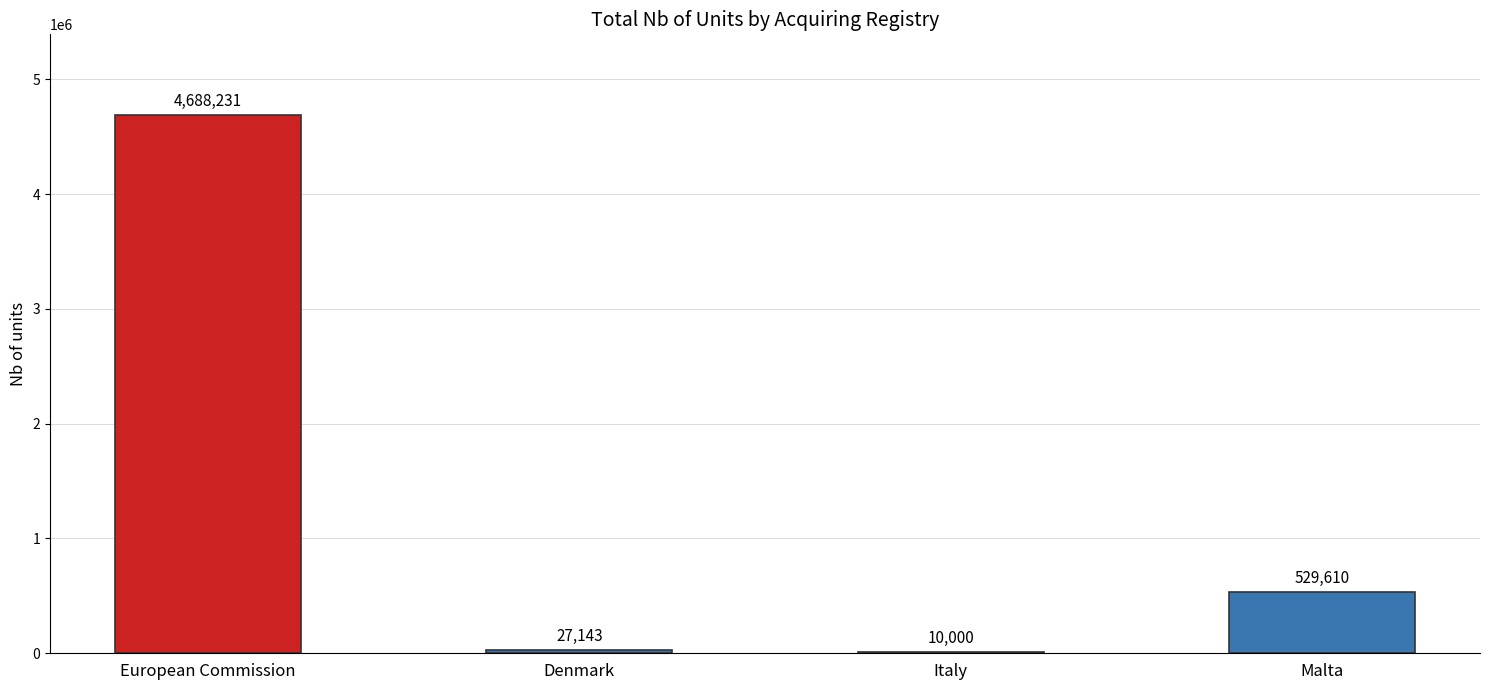

What is the change in value from European Commission to Malta?

-4158621